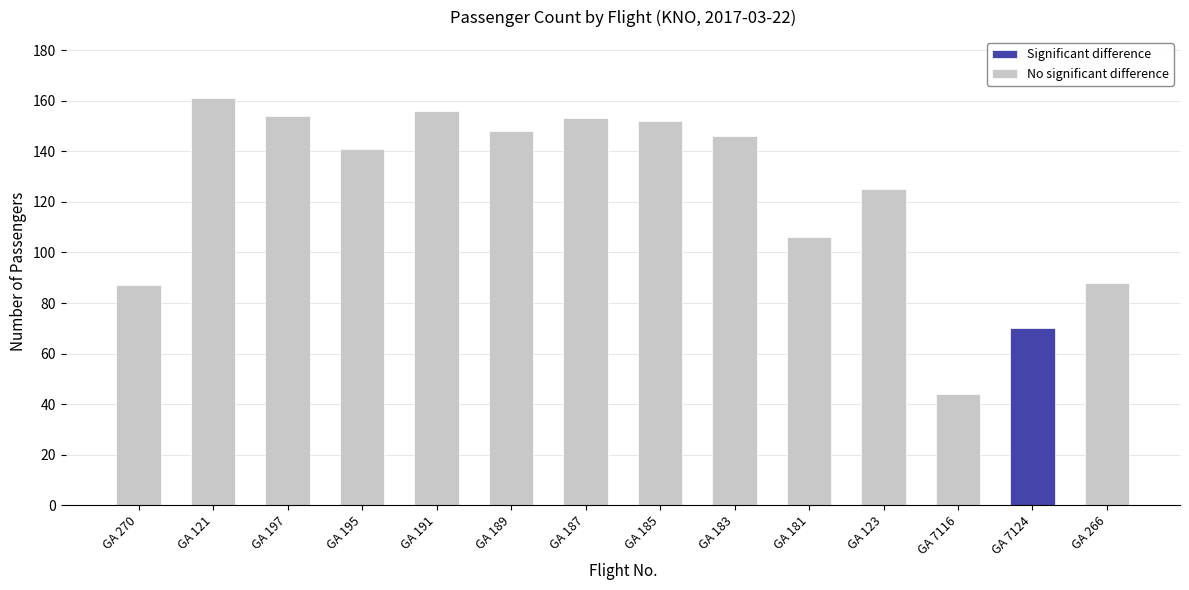

Is it true that the value at GA 123 is 29?

False